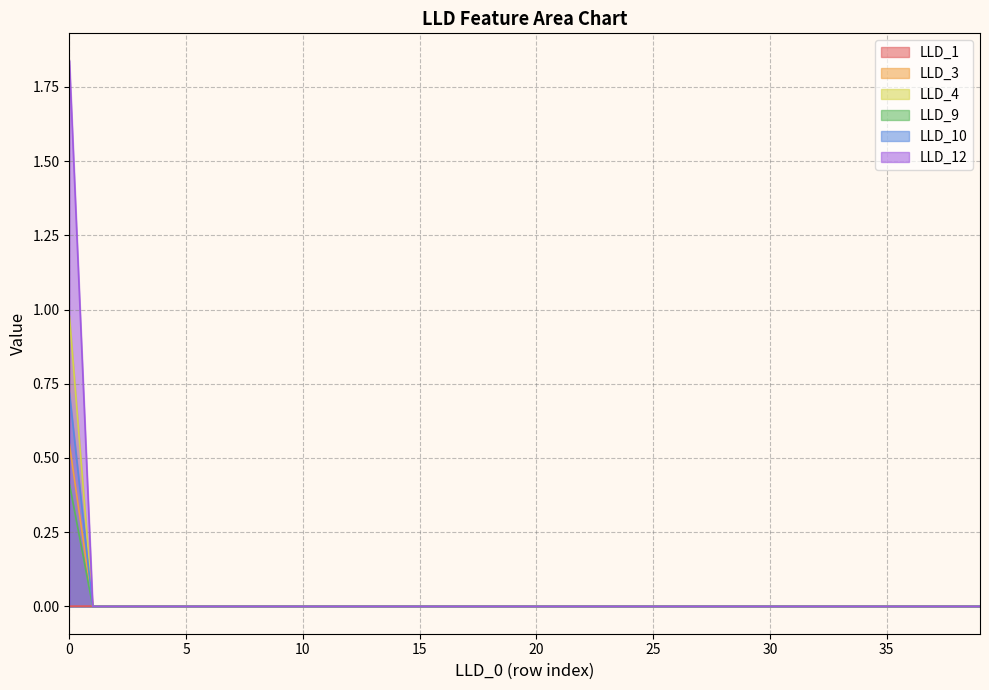

How many lines are shown in the chart?

6